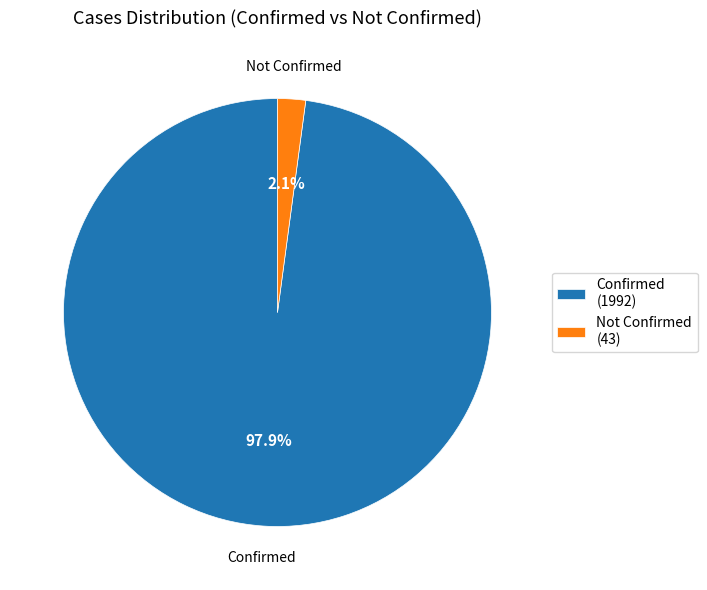

What is the total percentage of Confirmed and Not Confirmed?

100.0%